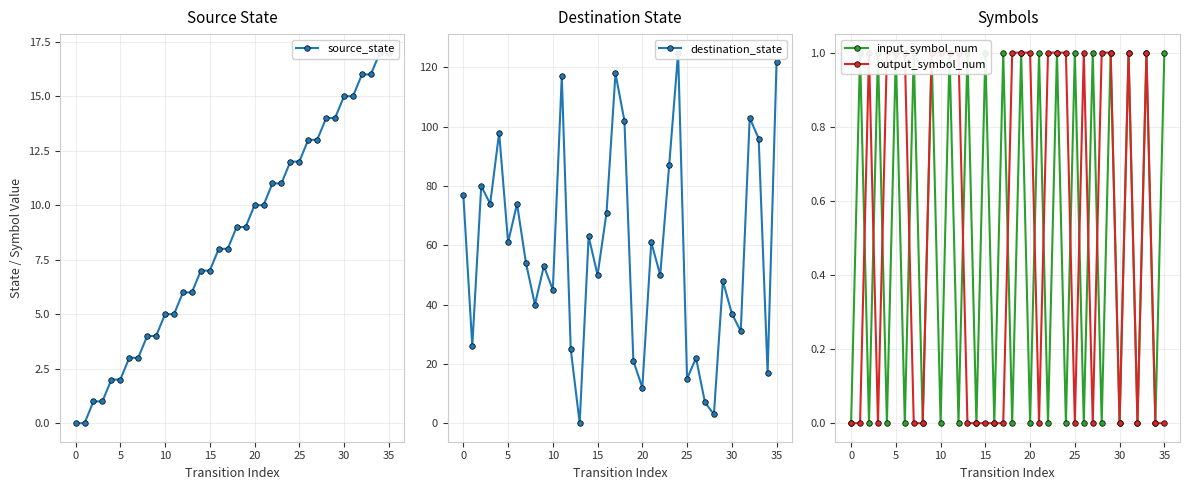

In input_symbol_num, how many points are higher than both neighbors (excluding endpoints)?

17